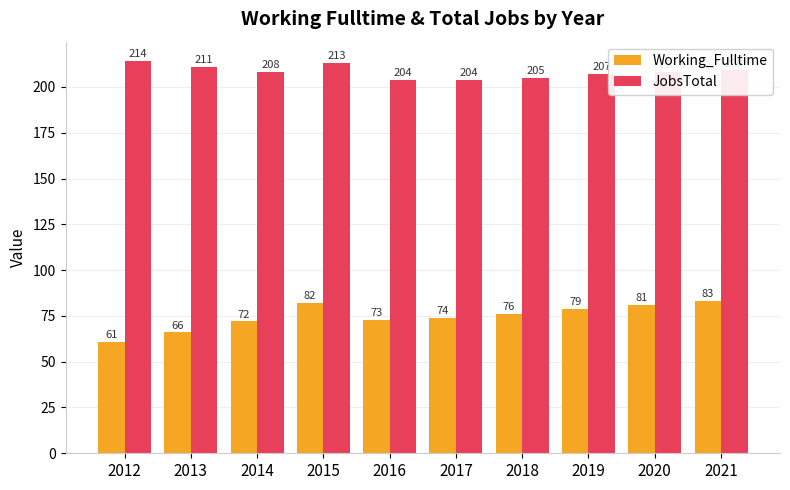

What is the approximate value of JobsTotal at 2017?

204